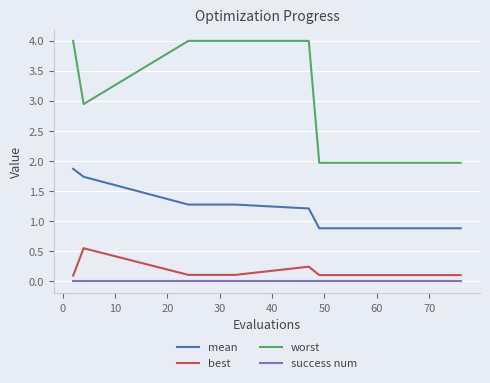

Rank the series by their maximum value, from highest to lowest.

worst, mean, best, success num